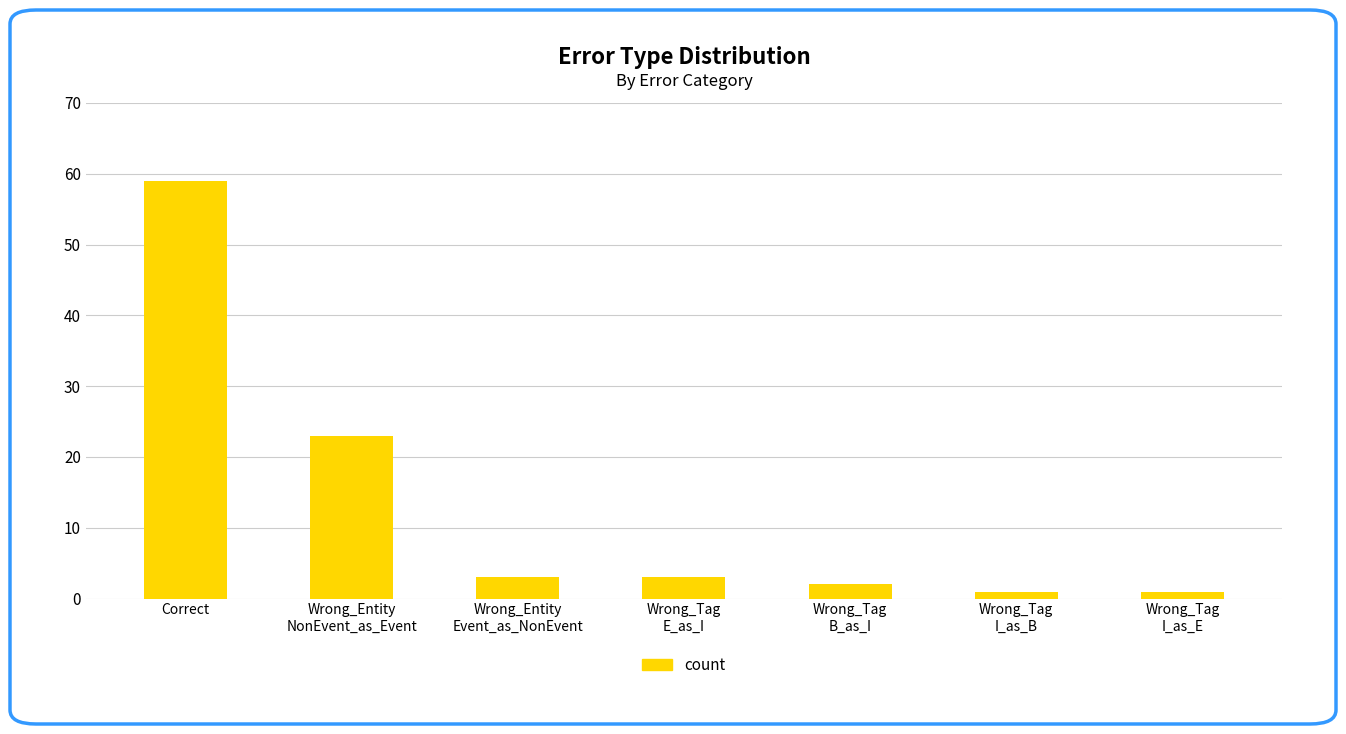

What is the label of the 3rd bar from the left?

Wrong_Entity
Event_as_NonEvent